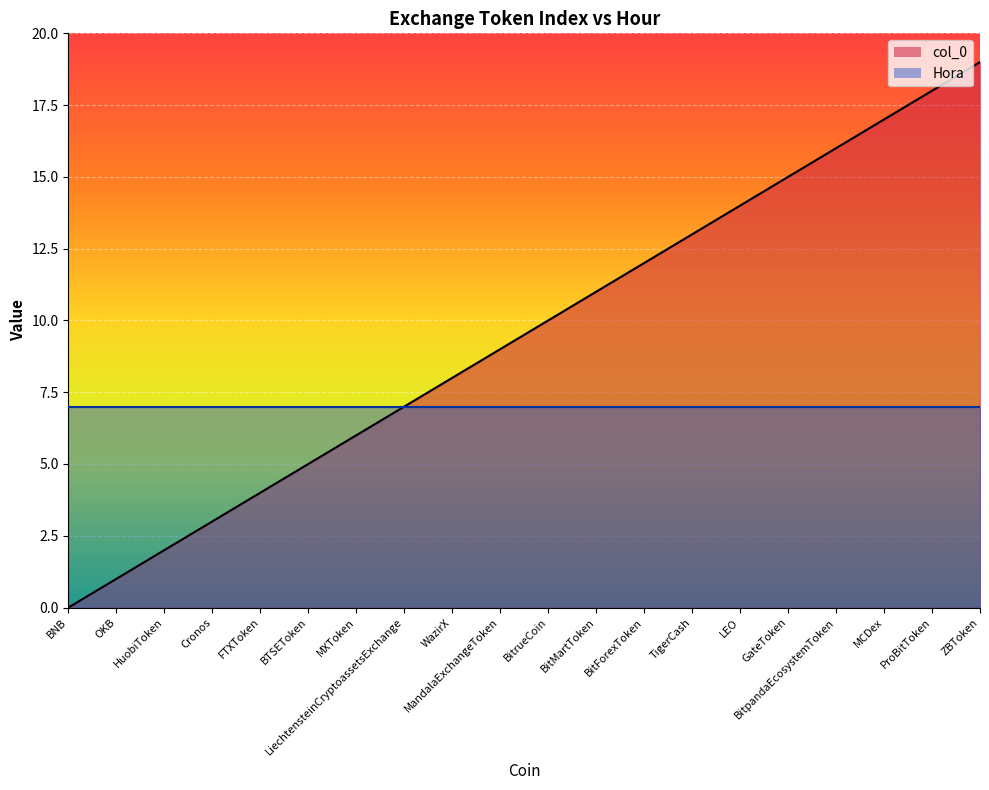

The chart shows a value of 14 at LEO. True or false?

True